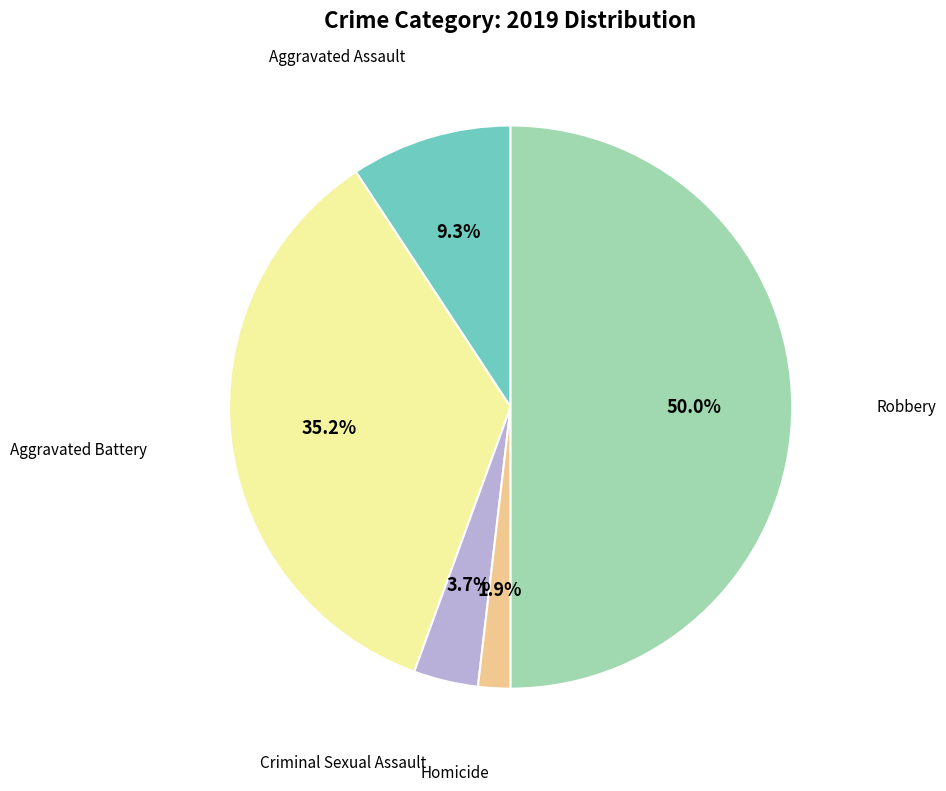

Which category has the biggest portion of the pie?

Robbery